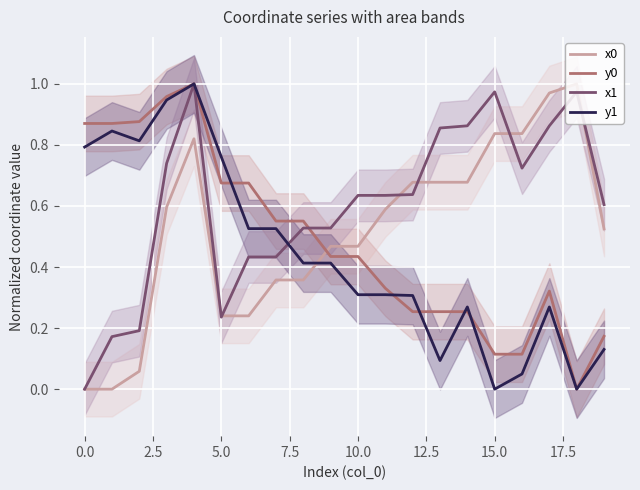

Rank the series at 13 from highest to lowest value.

x1, x0, y0, y1